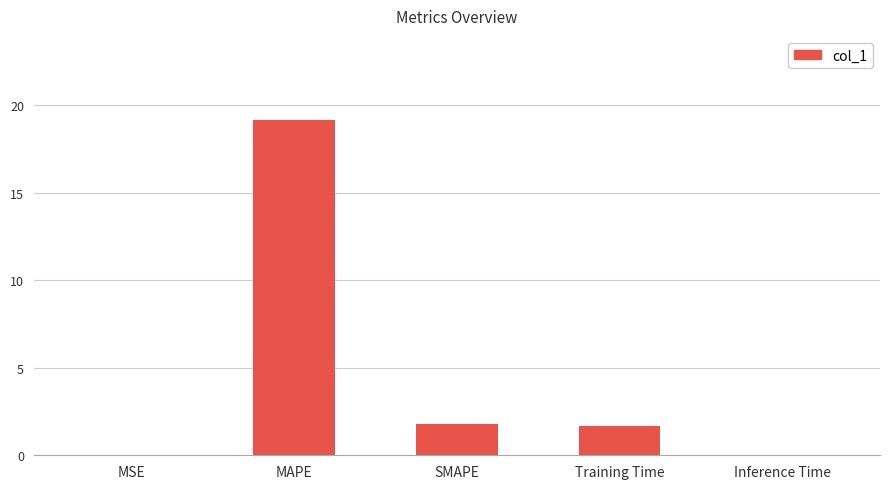

What is the sum of the values at SMAPE and Training Time?

3.5